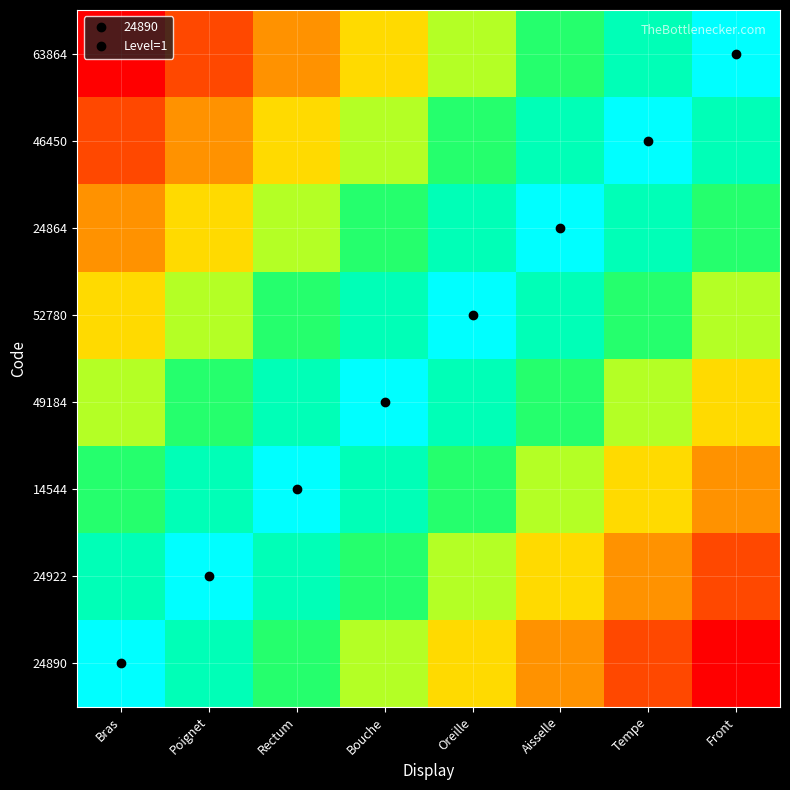

How many series are shown in this chart?

8